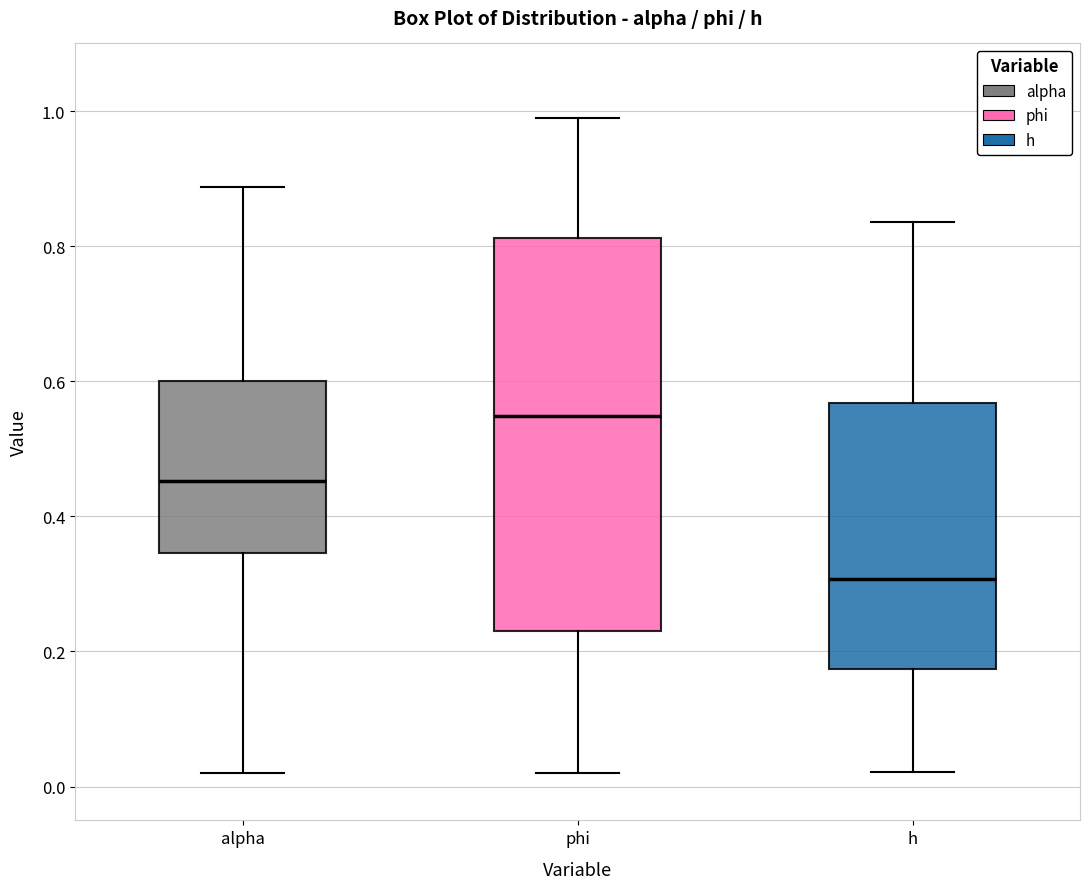

Which box's median line is the highest?

phi